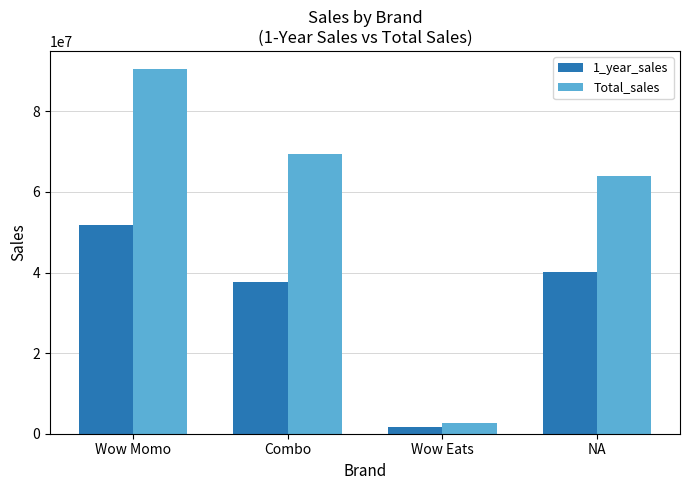

What is the label of the 1st bar from the left?

Wow Momo